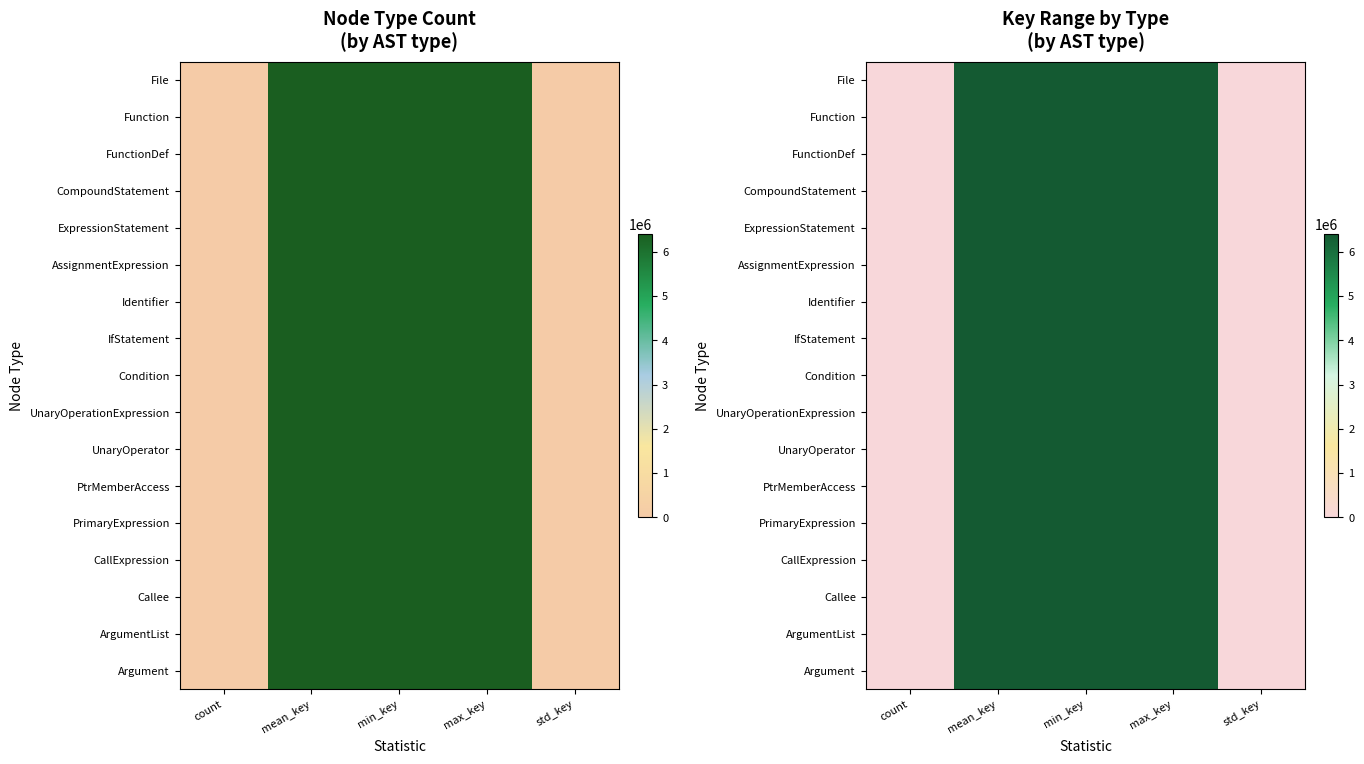

The IfStatement series shows 8395068.5 at min_key. True or false?

False